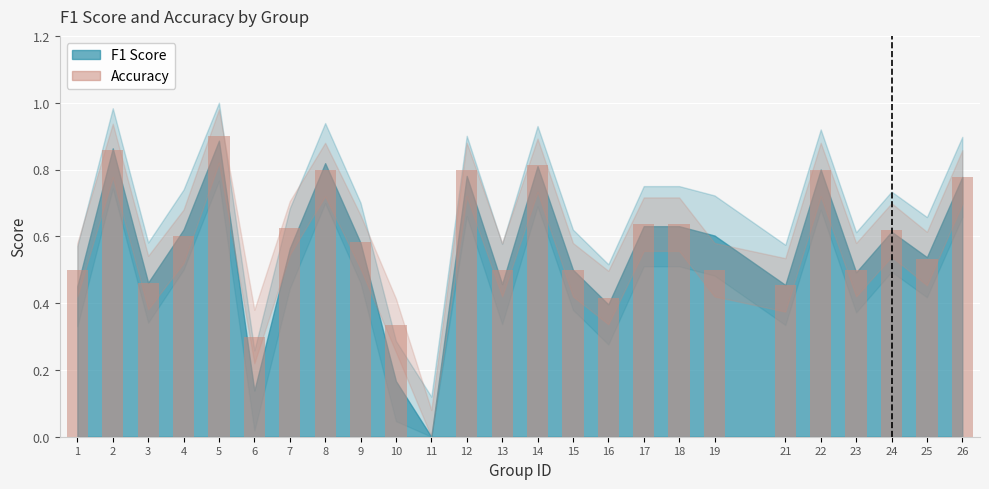

Which category has the highest value across all series?

5